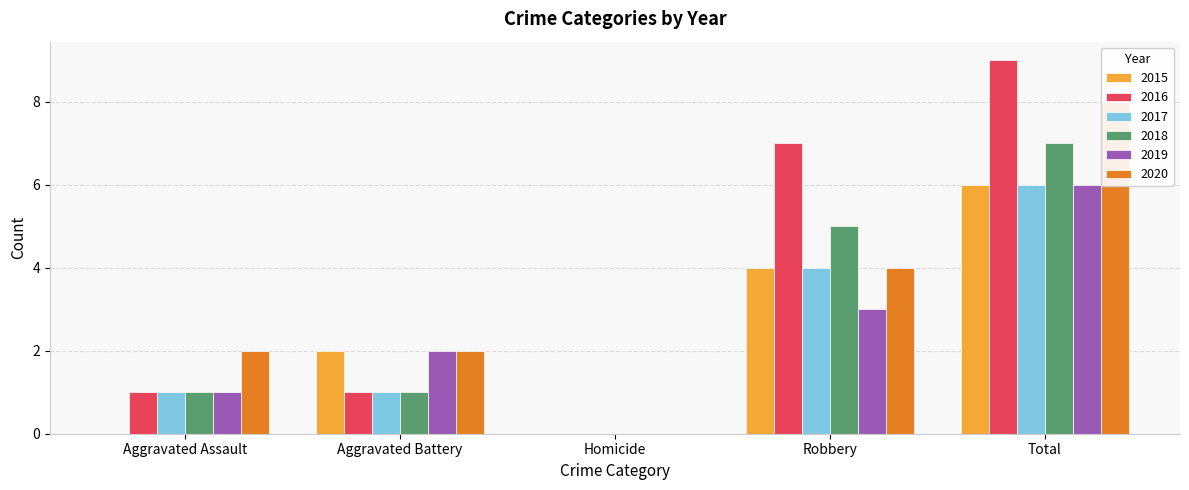

Is it true that 2015 equals 0 at Aggravated Assault?

True